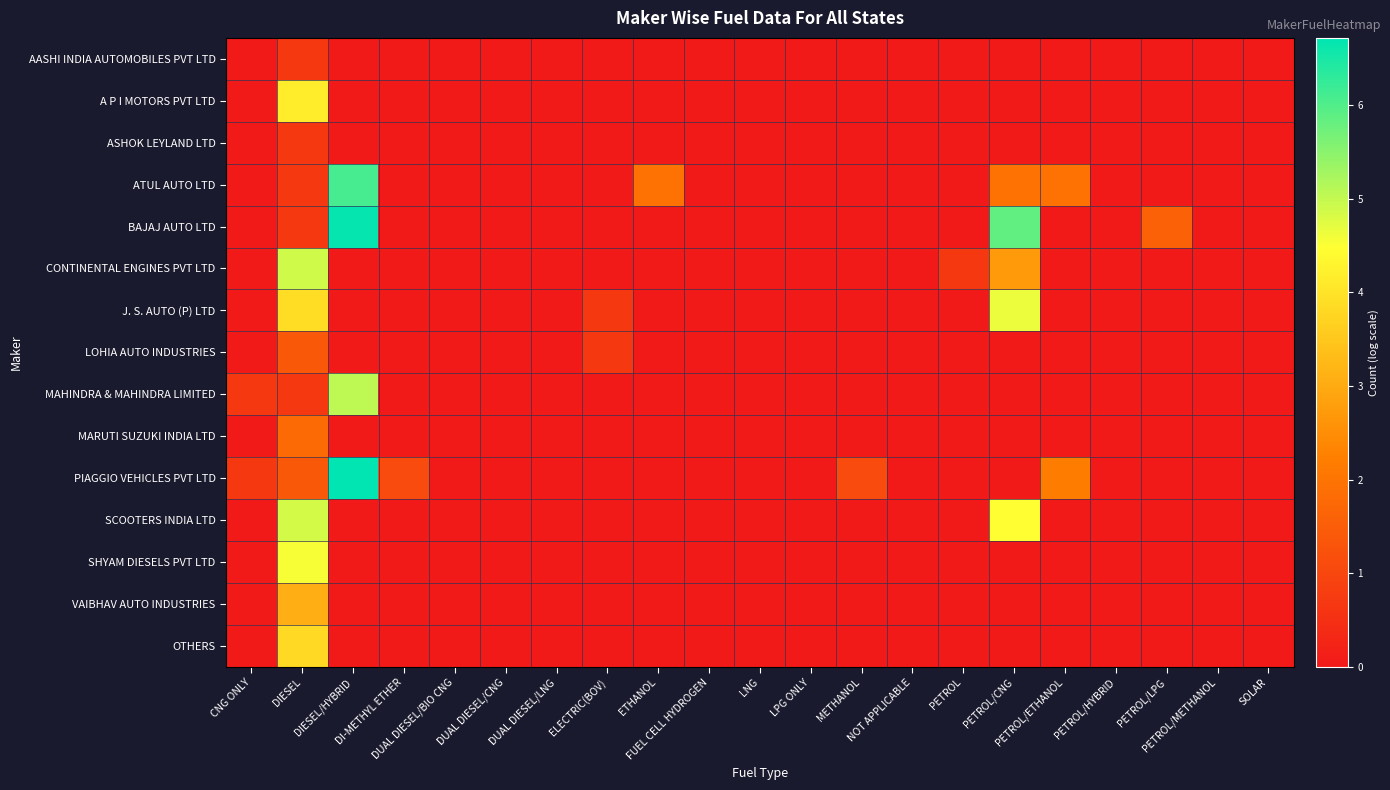

Which series has the largest total across all categories?

BAJAJ AUTO LTD